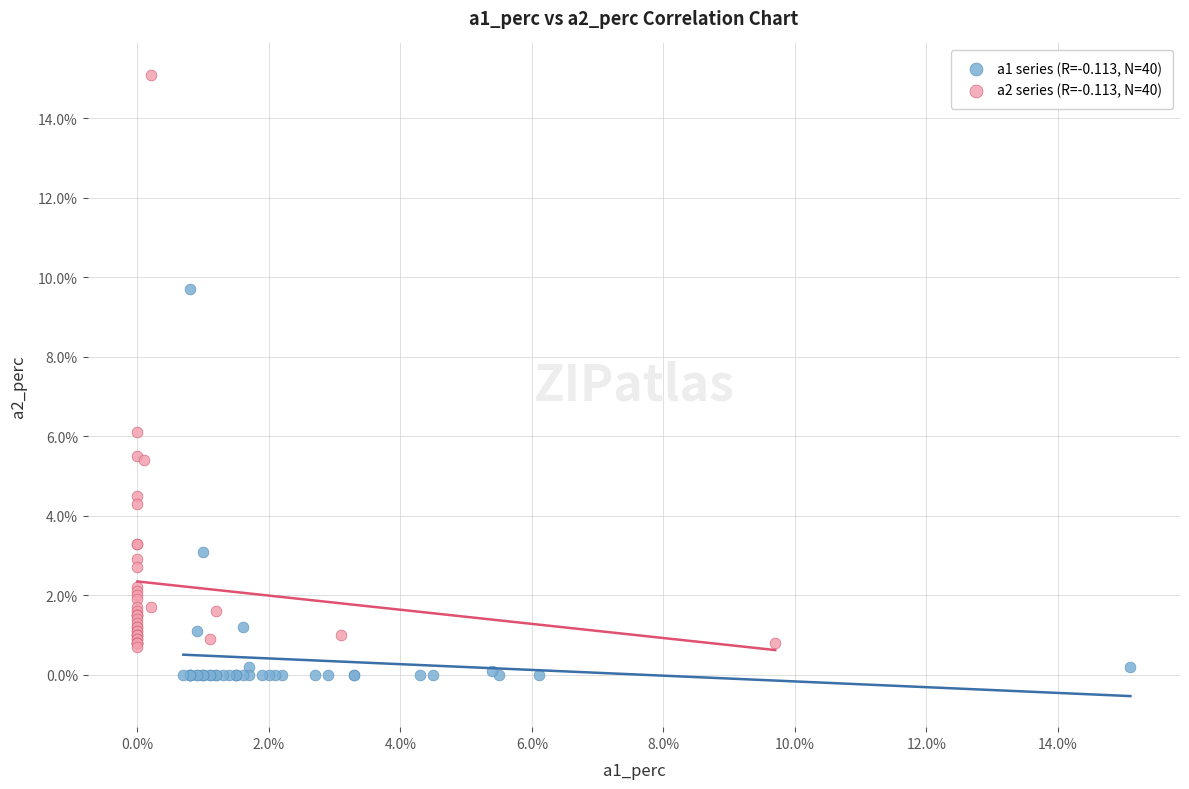

What are all the series names shown in the legend?

a1 series (R=-0.113, N=40), a2 series (R=-0.113, N=40)